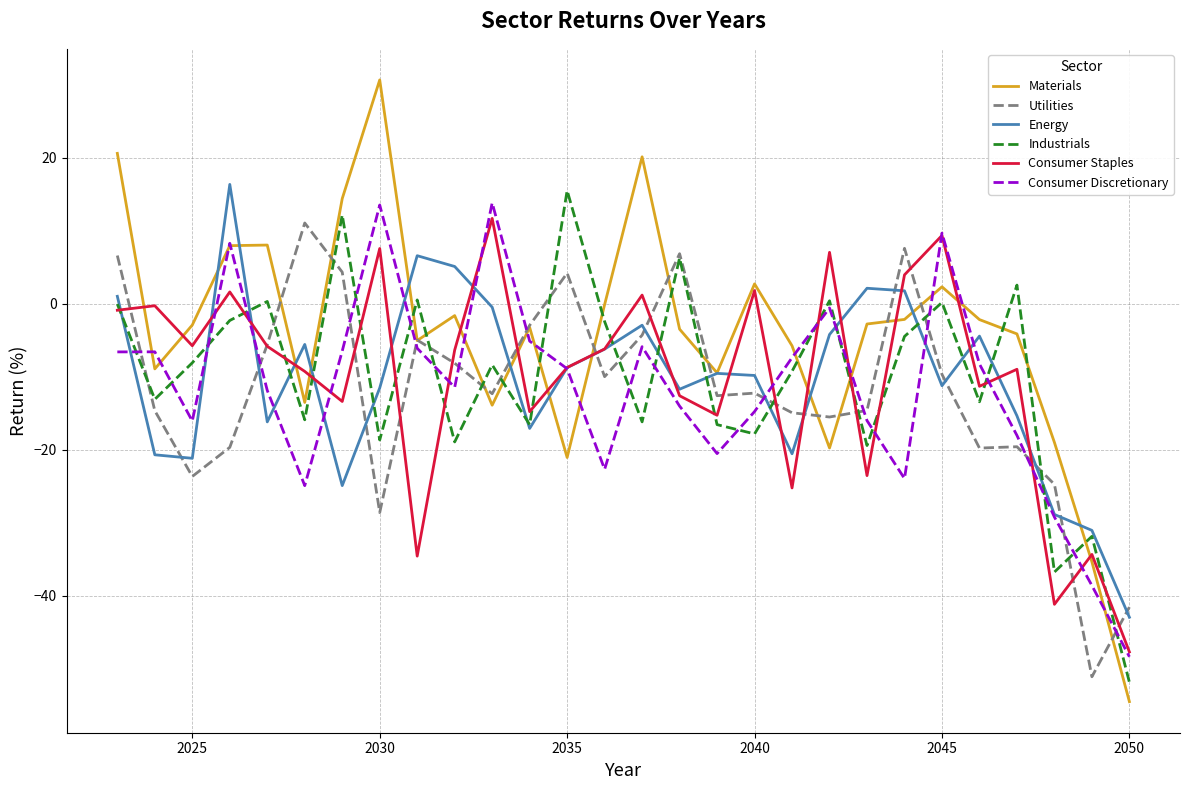

How many lines are shown in the chart?

6